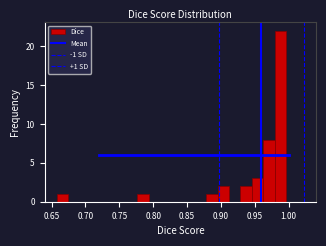

Read against the x-axis, roughly where is the centre of the tallest bar?

0.990